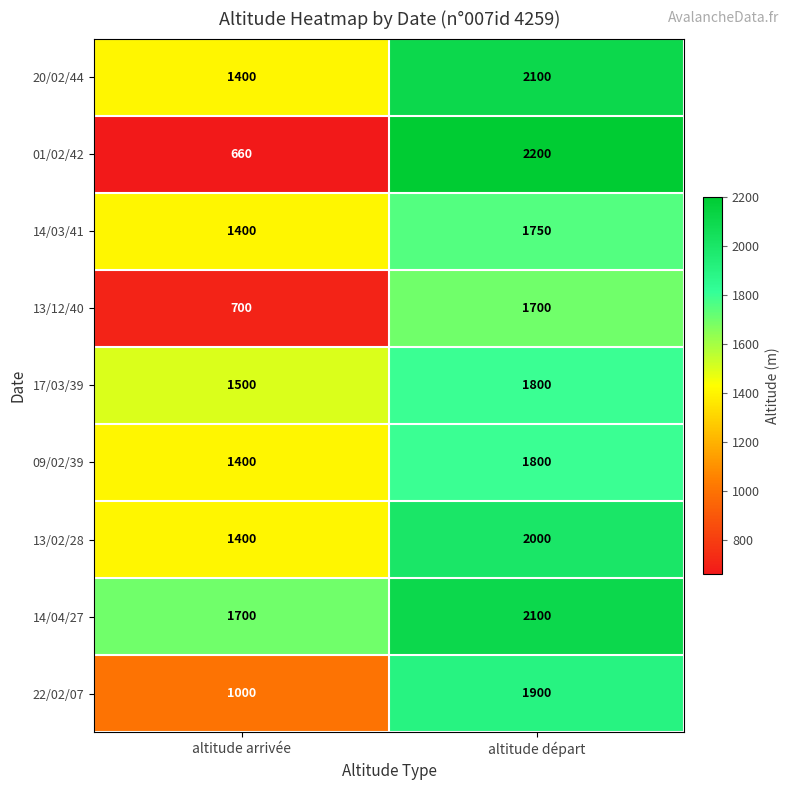

Reading right to left, list all the values displayed in this chart.

20/02/44: altitude départ=2100	altitude arrivée=1400
01/02/42: altitude départ=2200	altitude arrivée=660
14/03/41: altitude départ=1750	altitude arrivée=1400
13/12/40: altitude départ=1700	altitude arrivée=700
17/03/39: altitude départ=1800	altitude arrivée=1500
09/02/39: altitude départ=1800	altitude arrivée=1400
13/02/28: altitude départ=2000	altitude arrivée=1400
14/04/27: altitude départ=2100	altitude arrivée=1700
22/02/07: altitude départ=1900	altitude arrivée=1000